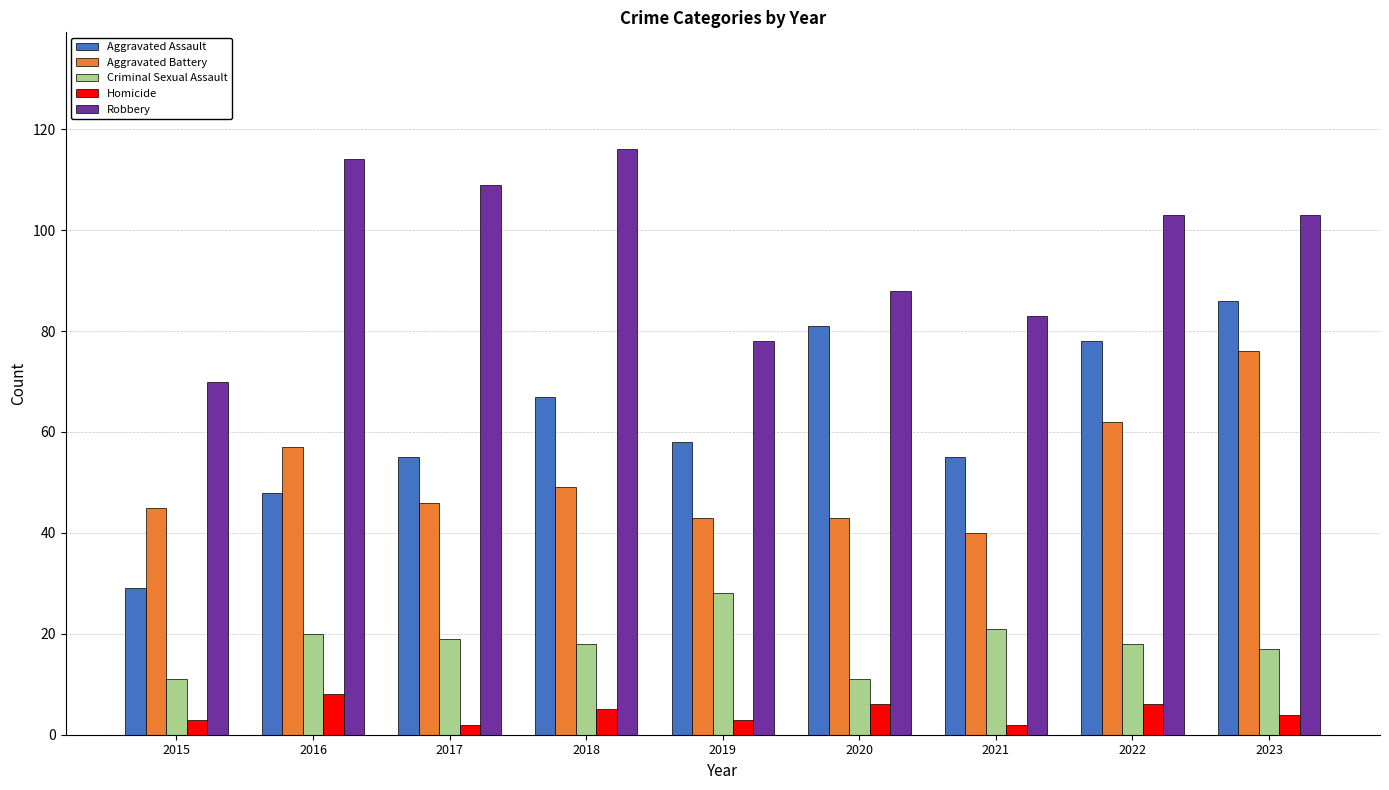

Are the bars grouped side by side (vs. stacked)?

Yes